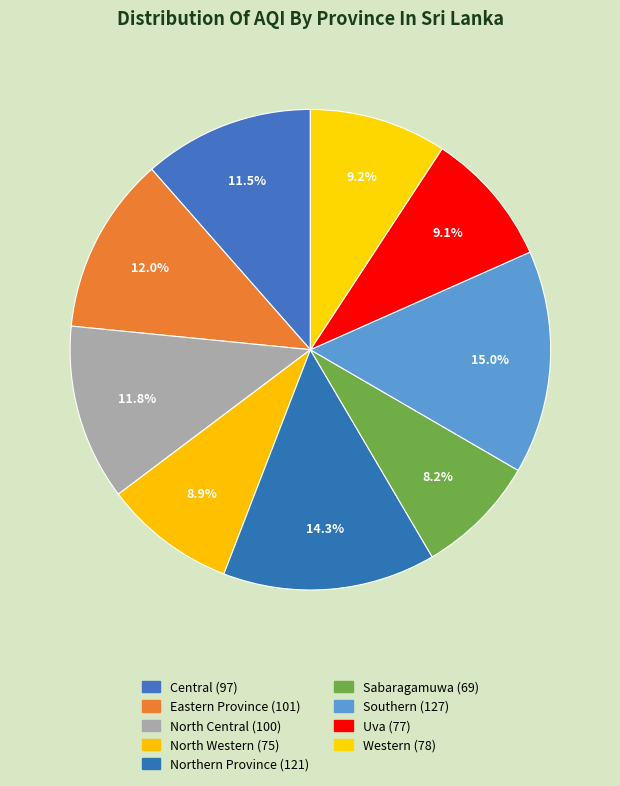

How much of the chart is everything except Northern Province?

85.7%